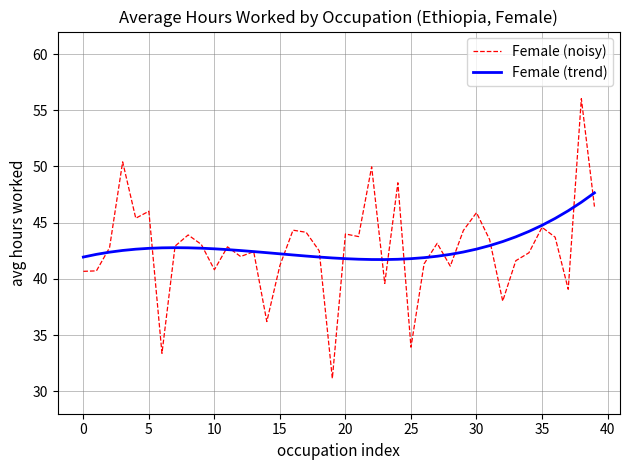

Rank the series by their maximum value, from lowest to highest.

Female (trend), Female (noisy)